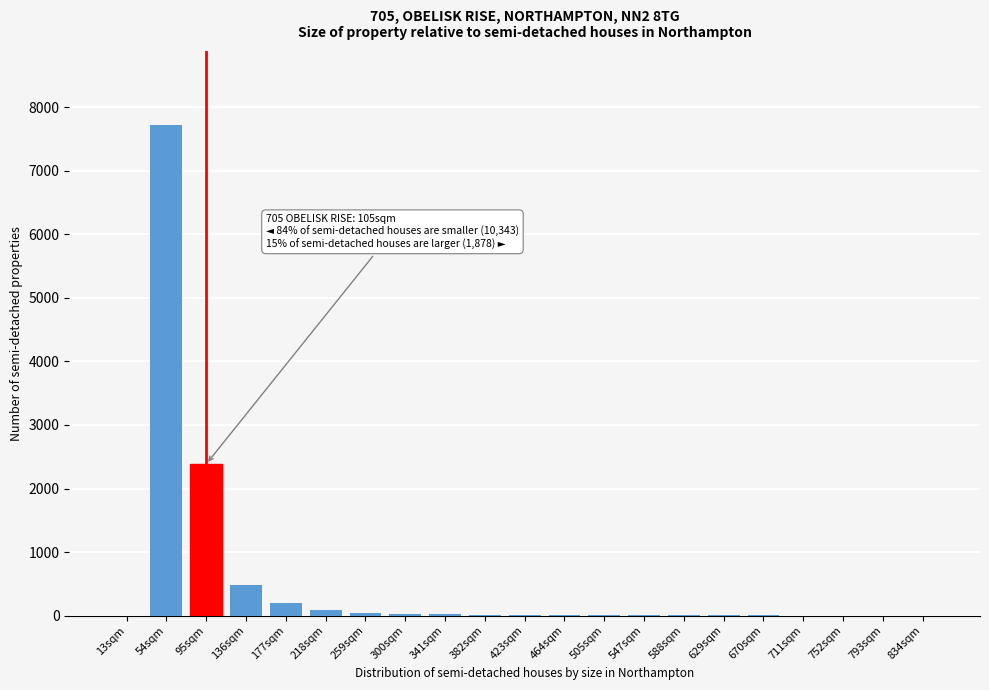

True or false: the data shows 95.4 at 218sqm.

True